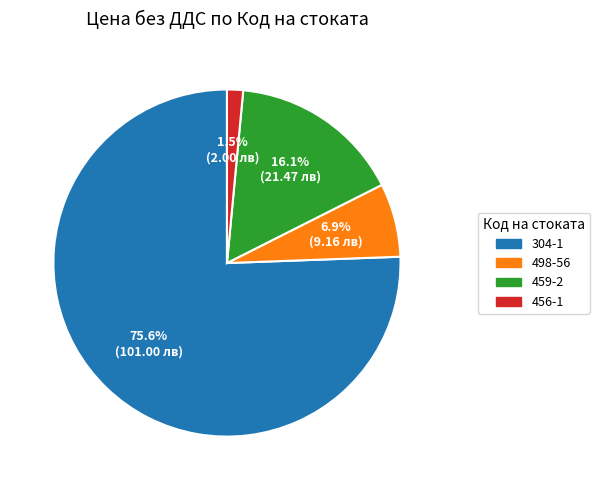

How many slices are in this pie chart?

4